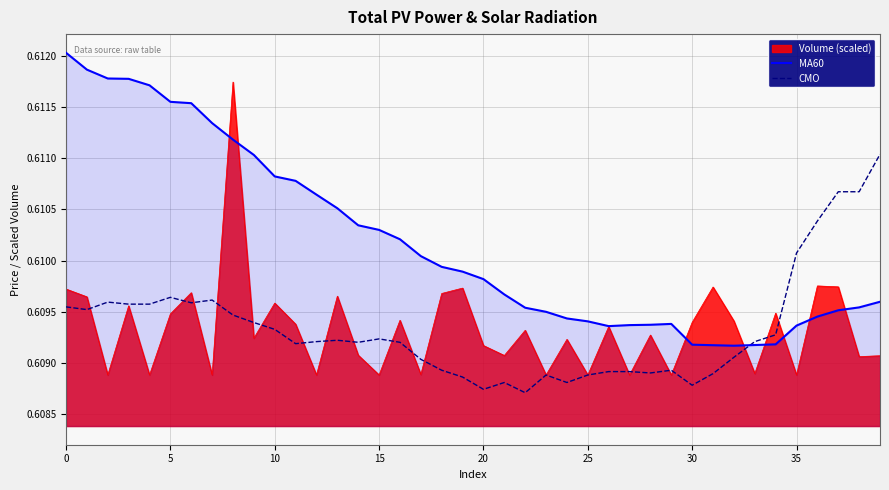

What is the minimum value for CMO?

0.6